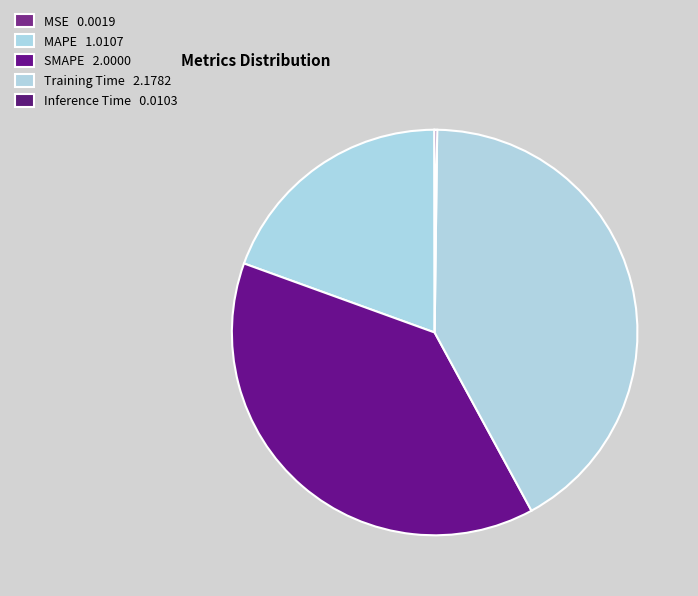

Rank the categories by value from lowest to highest.

MSE, Inference Time, MAPE, SMAPE, Training Time